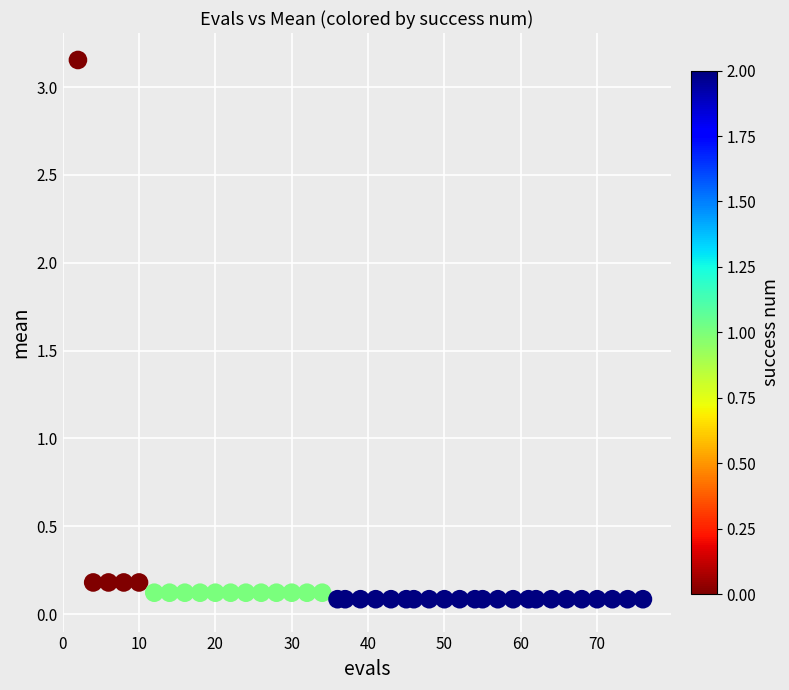

What is the range of X values (max minus min)?

74.0